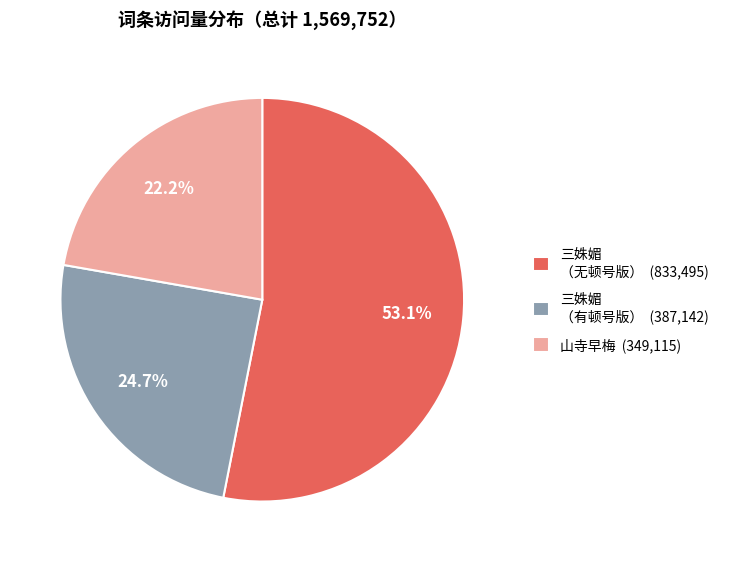

How many segments does this pie chart have?

3